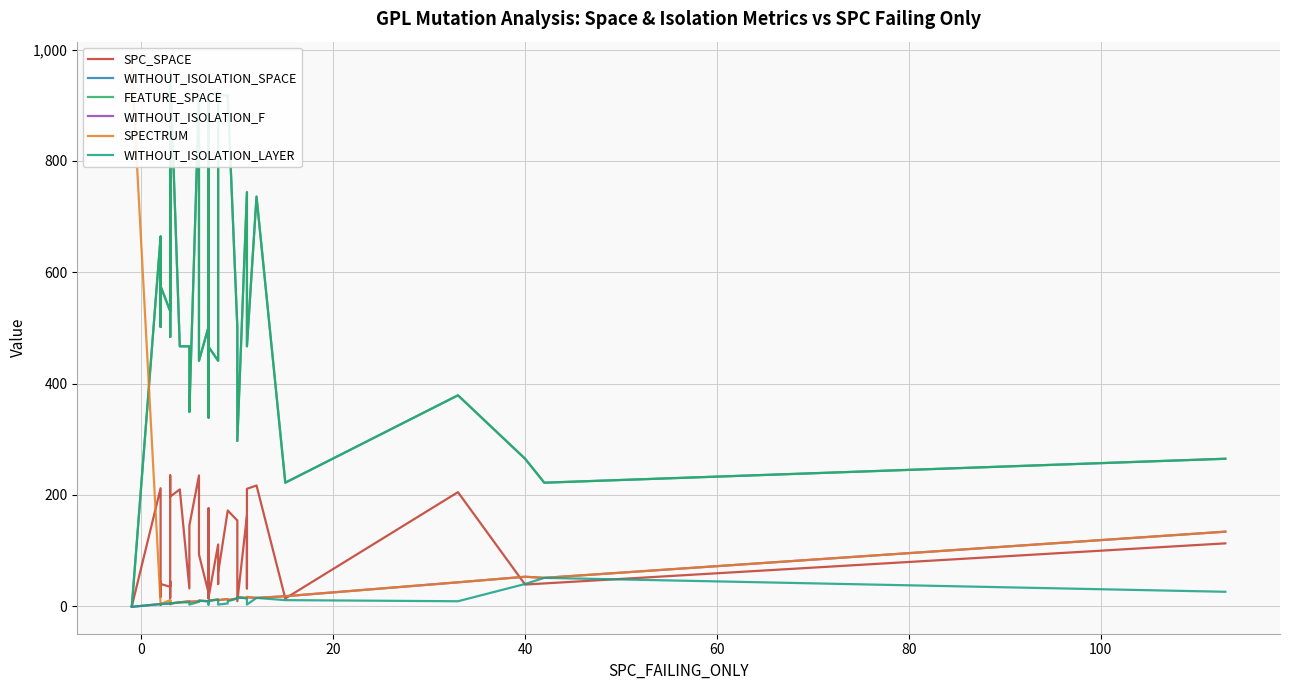

True or false: WITHOUT_ISOLATION_SPACE and FEATURE_SPACE intersect in this chart.

False